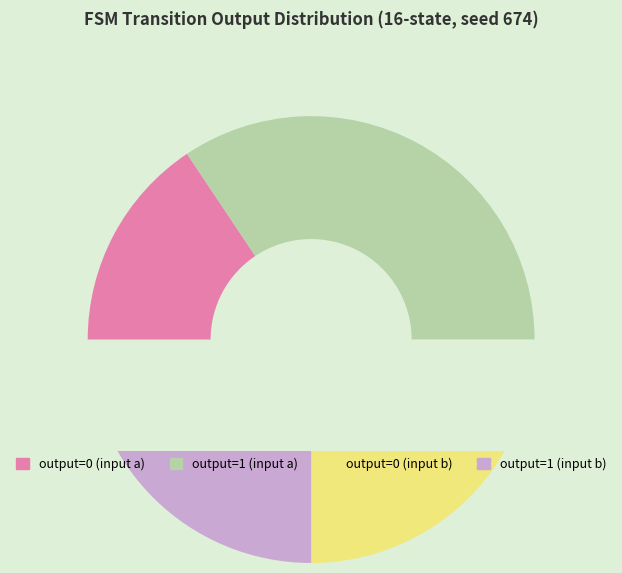

To the nearest percent, what is the difference between the largest and smallest slice percentages?

19%